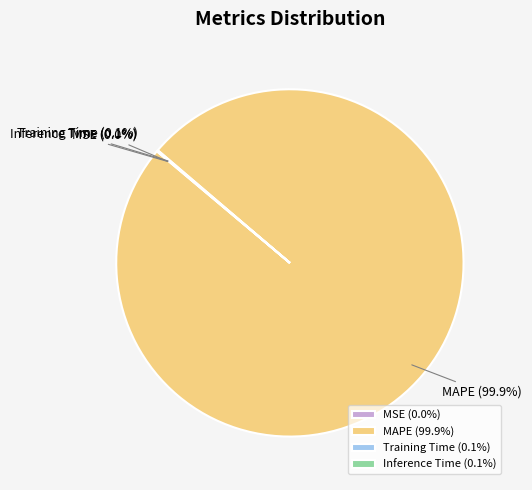

Is there any slice that represents more than half of the pie?

Yes